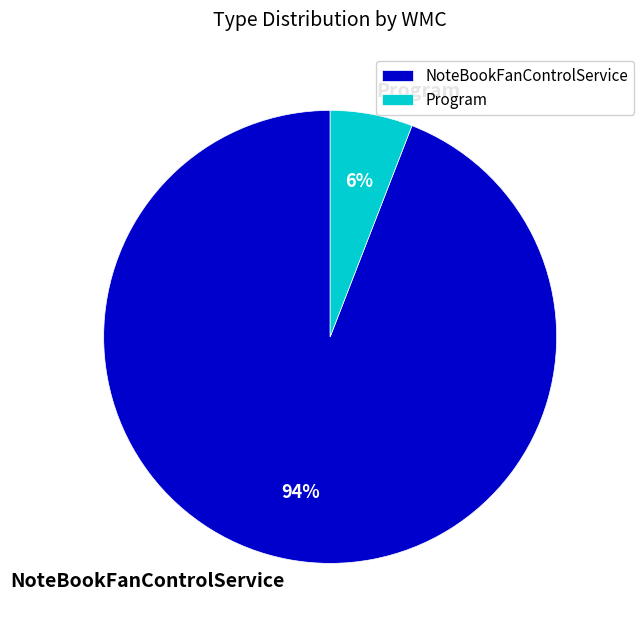

Combined, what portion of the pie is Program and NoteBookFanControlService?

100.0%